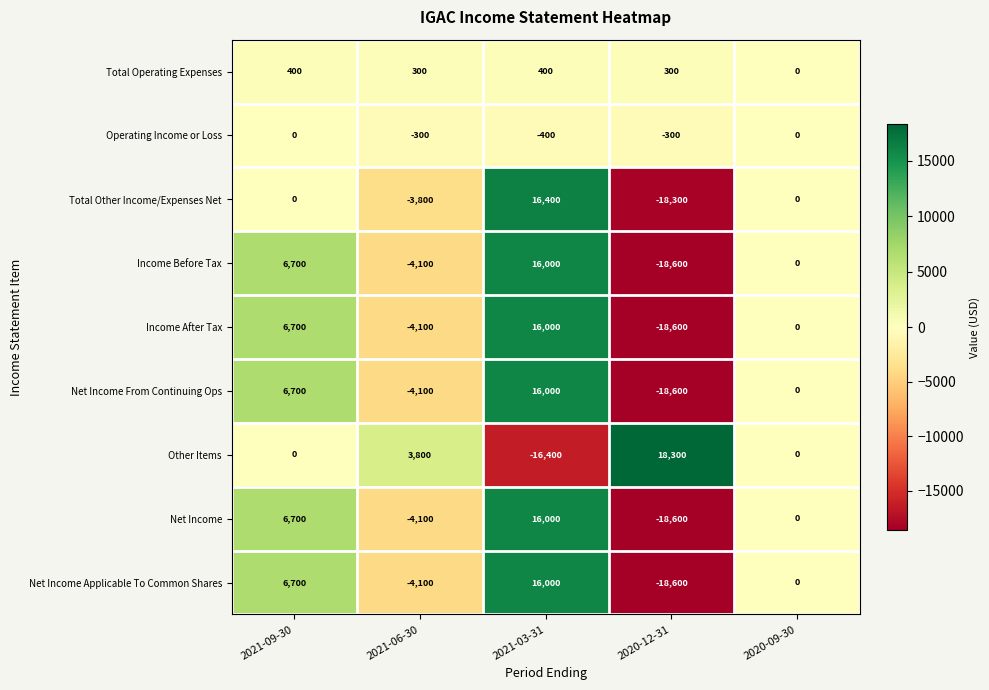

What is the highest value of the Total Operating Expenses series?

400